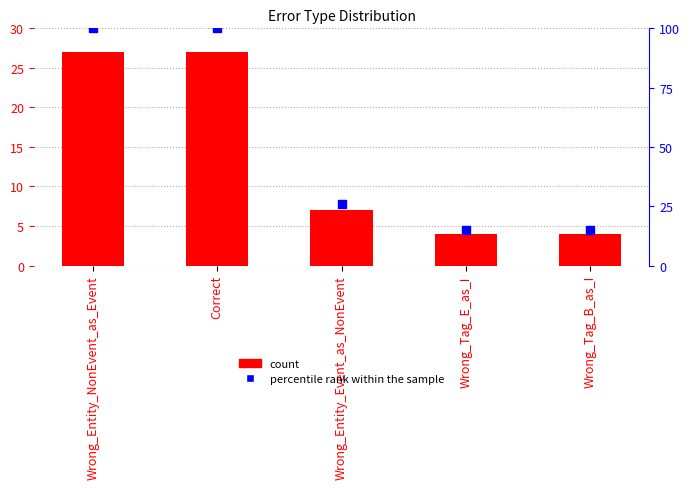

Where does the percentile rank within the sample series first go above 25?

Wrong_Entity_NonEvent_as_Event